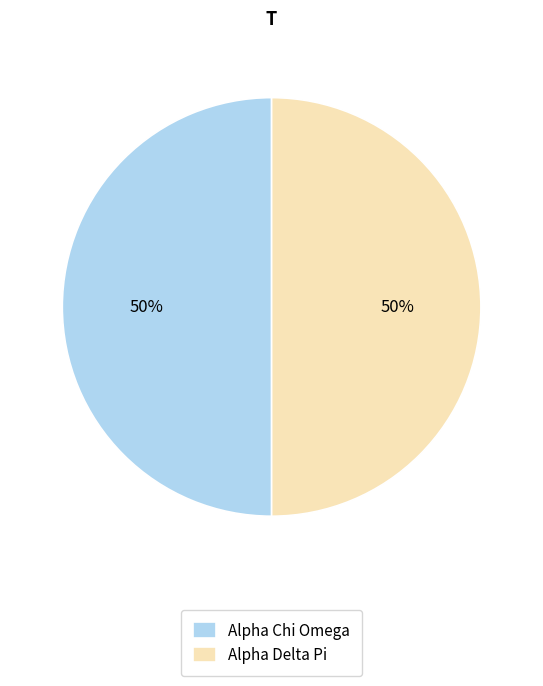

The Alpha Delta Pi slice represents 60% of the pie. True or false?

False